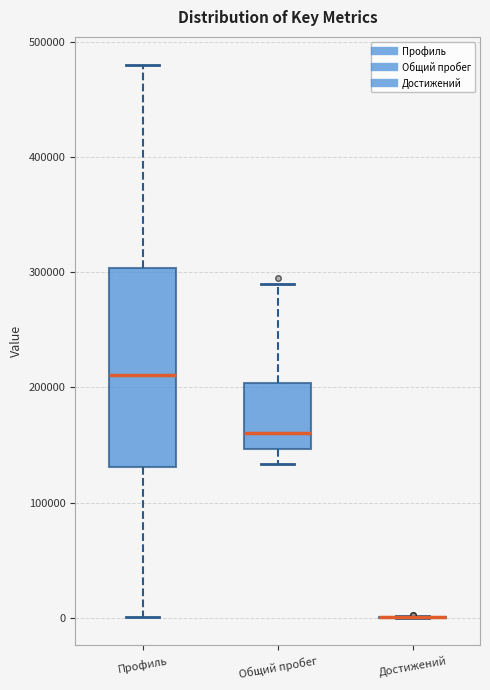

Reading left to right, transcribe this box plot: for each box, give where its median line is, the range the box spans, and where its two whiskers end, as read against the y-axis. The values are not printed on the chart, so give them approximately, as read against the axis.

Профиль: median 210000, box 130000 to 300000, whiskers 0 to 480000
Общий пробег: median 160000, box 150000 to 200000, whiskers 130000 to 290000
Достижений: box collapsed to a line at 0, whiskers 0 to 0